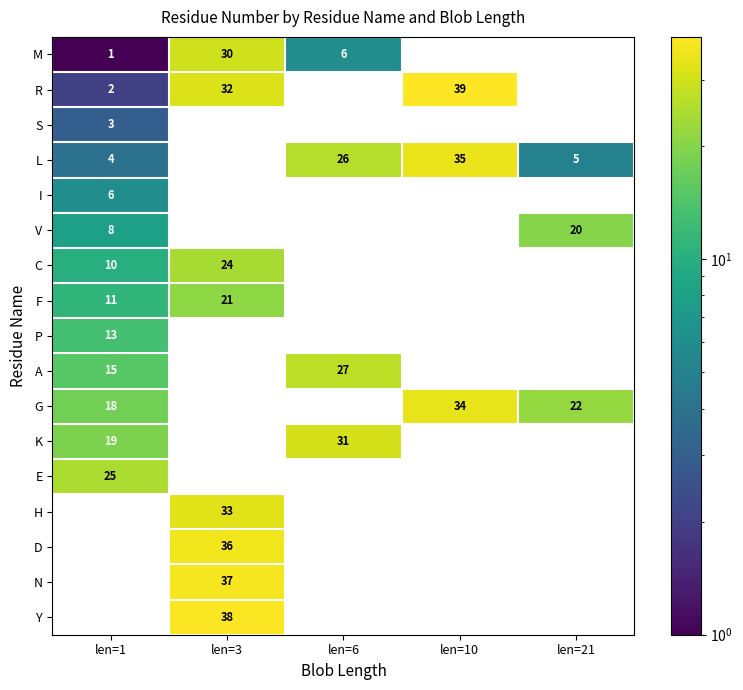

The M series shows 1 at len=1. True or false?

True